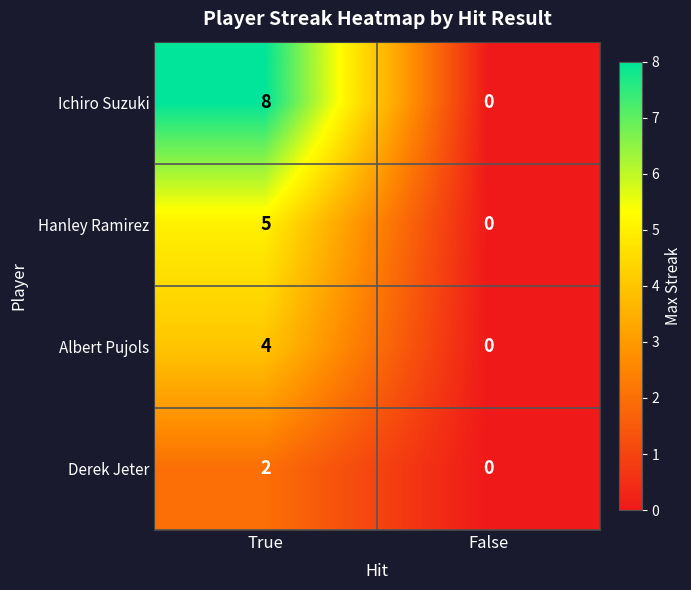

Which category has the lowest value across all series?

False